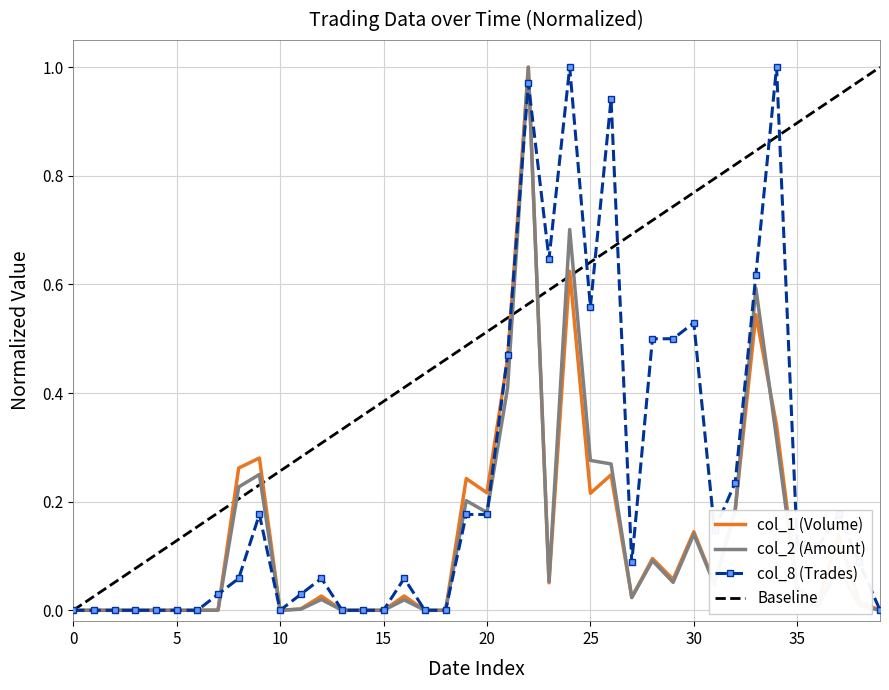

Does the chart have visible grid lines?

Yes